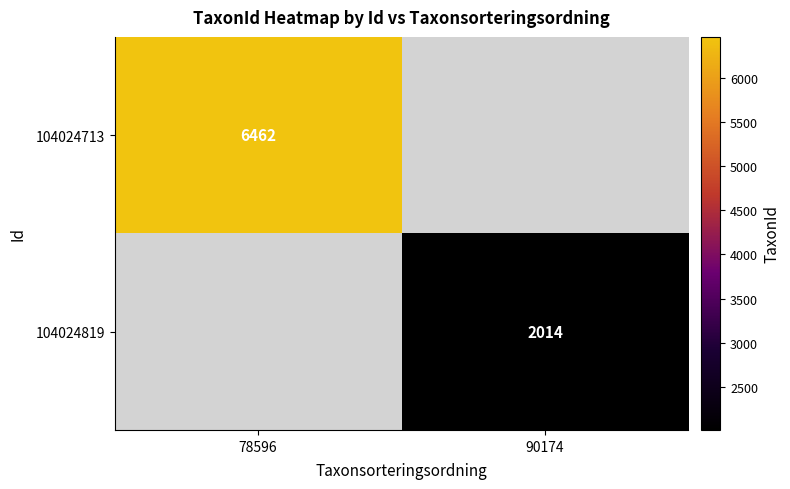

The 104024819 series shows 791 at 90174. True or false?

False